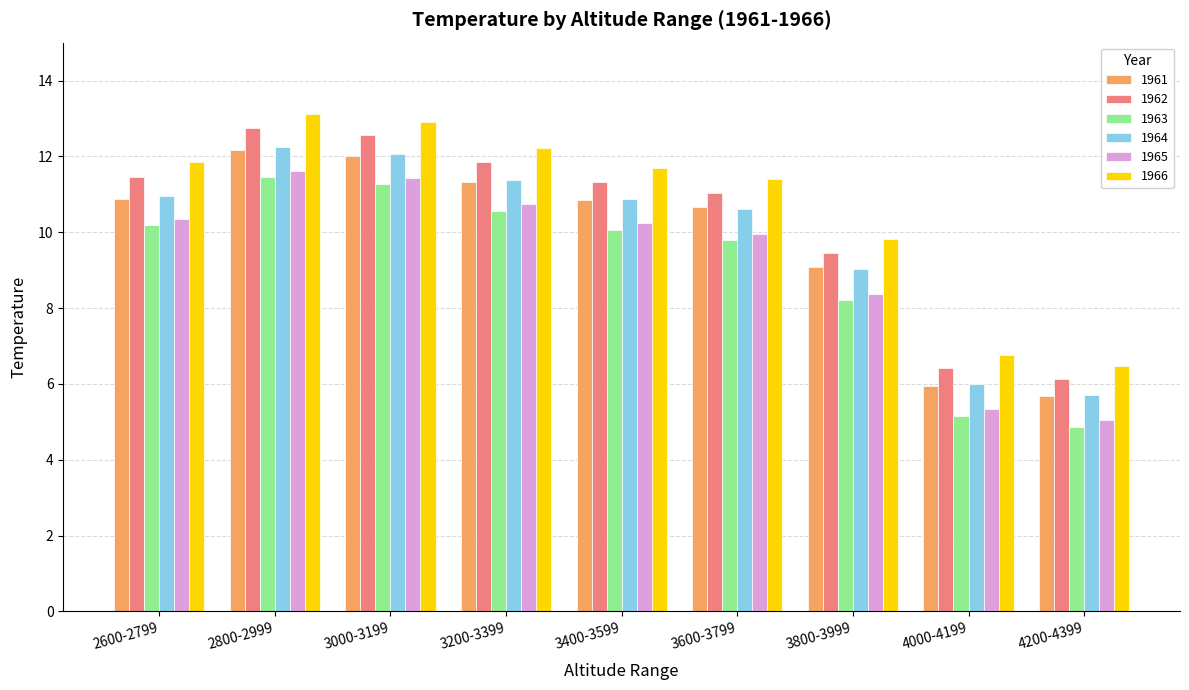

Read the 1966 value at 3400-3599.

11.7